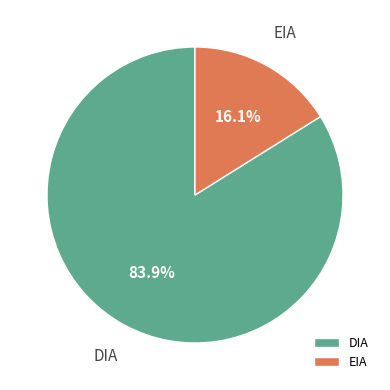

To the nearest percent, what percentage of the pie is EIA?

16%